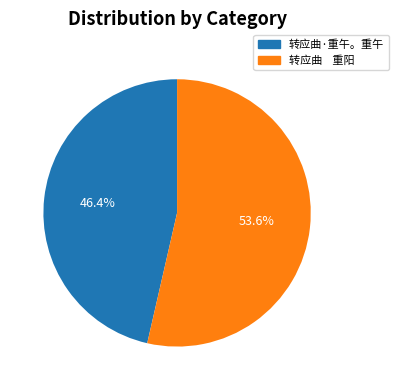

Which has a higher value, 转应曲·重午。重午 or 转应曲 重阳?

转应曲 重阳